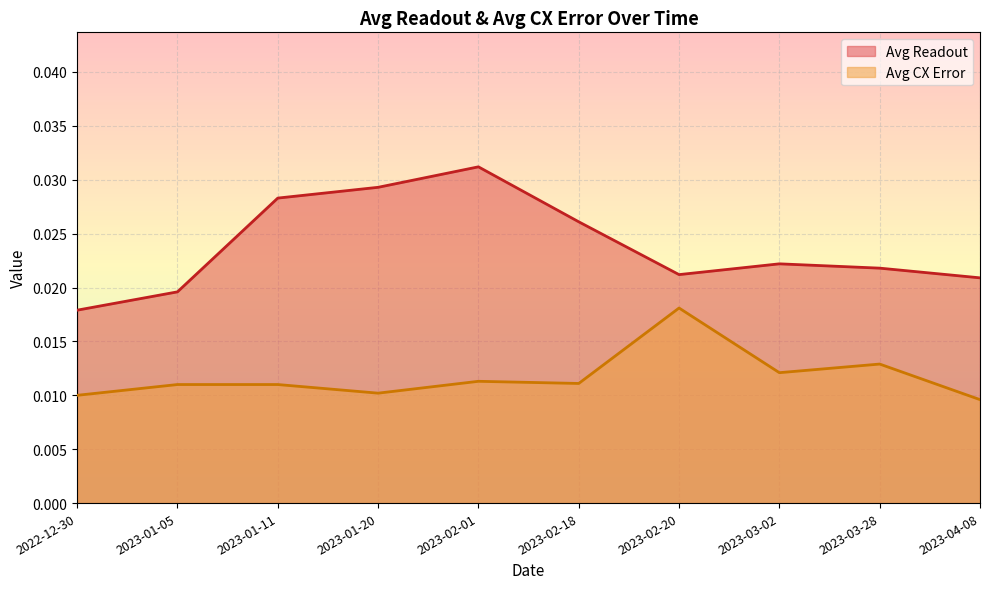

The Avg CX Error series shows 0.0 at 2023-03-02. True or false?

True